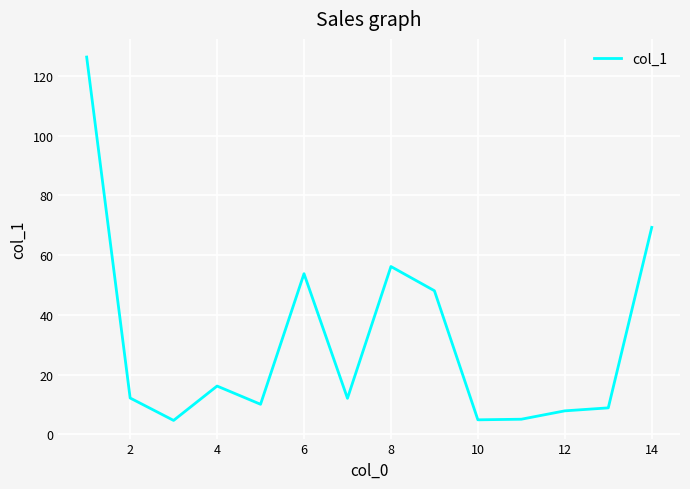

What is the maximum value shown in the chart?

126.3